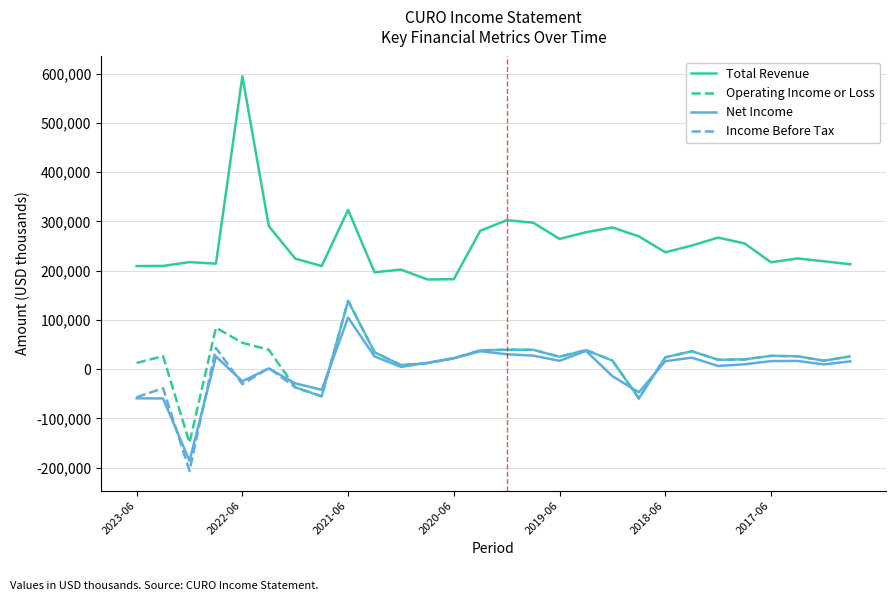

Which series has the largest range (max minus min)?

Total Revenue